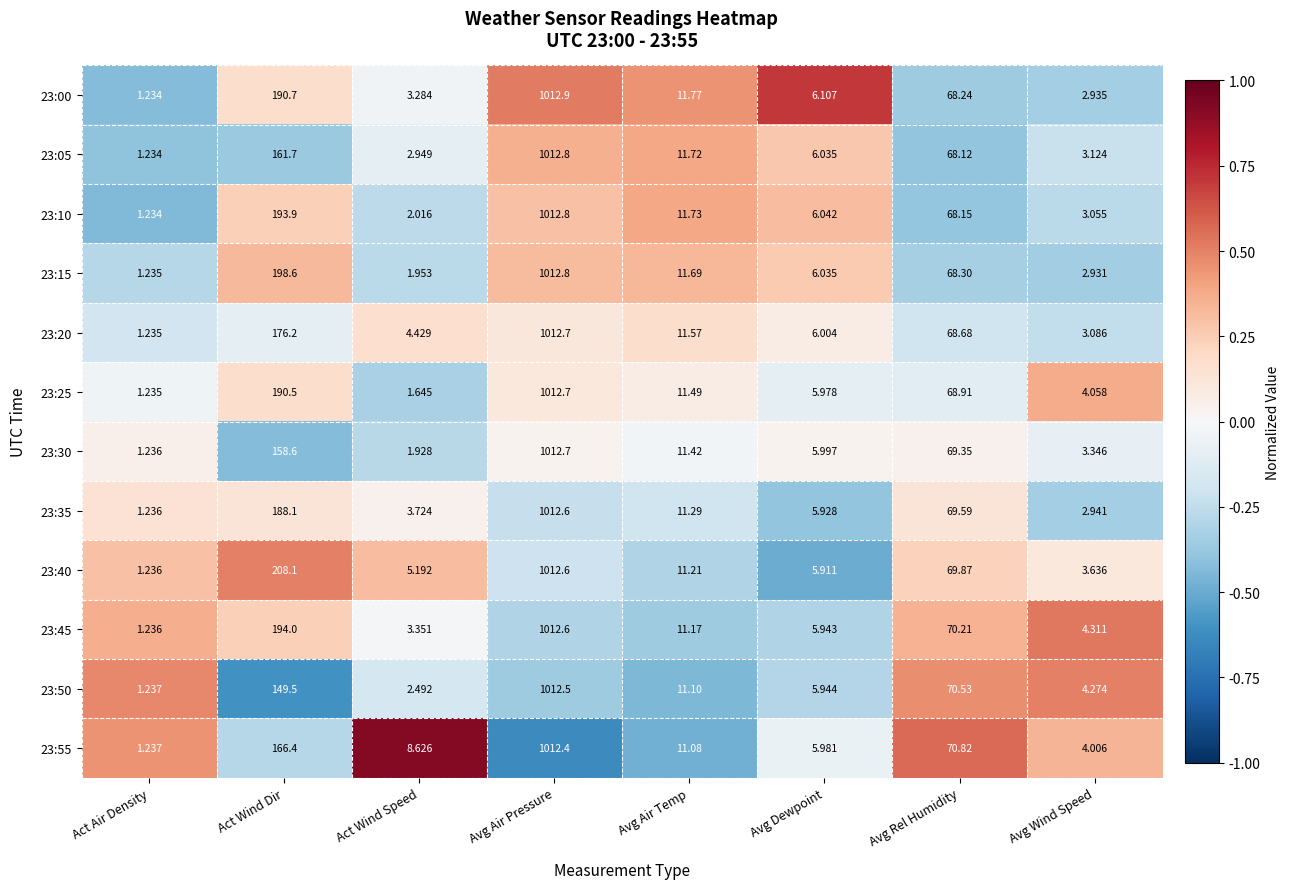

Rank the series at Act Wind Dir from highest to lowest value.

23:40, 23:15, 23:45, 23:10, 23:00, 23:25, 23:35, 23:20, 23:55, 23:05, 23:30, 23:50